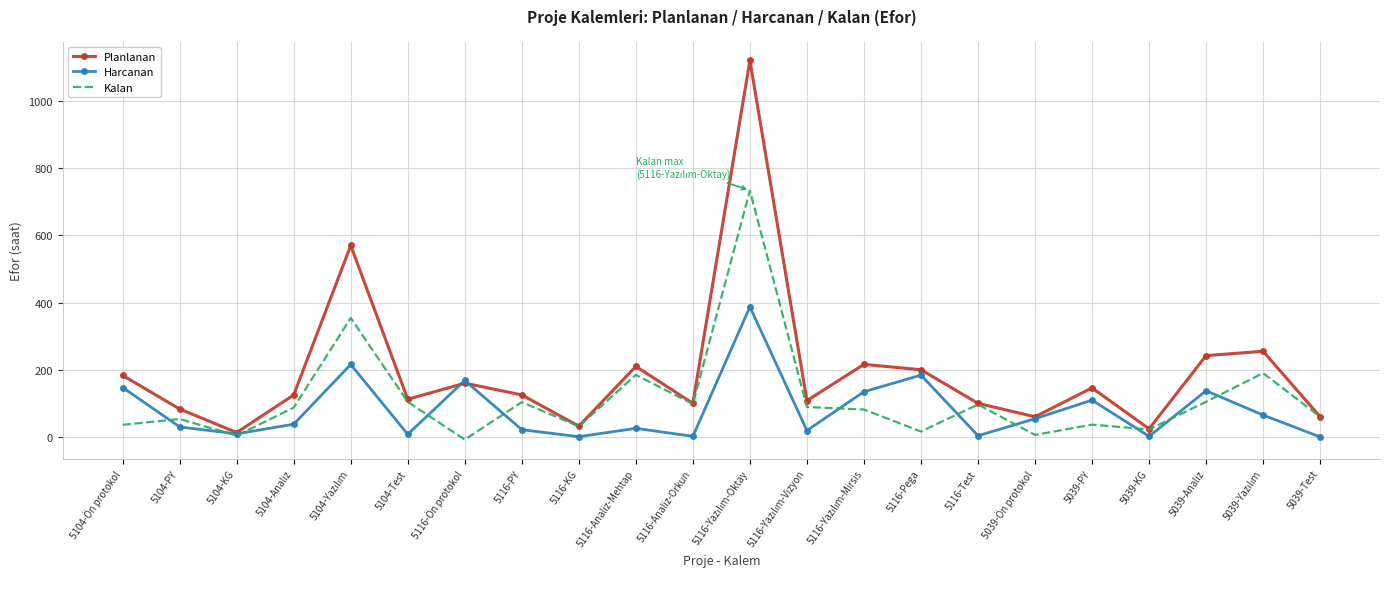

Rank the series by their maximum value, from lowest to highest.

Harcanan, Kalan, Planlanan